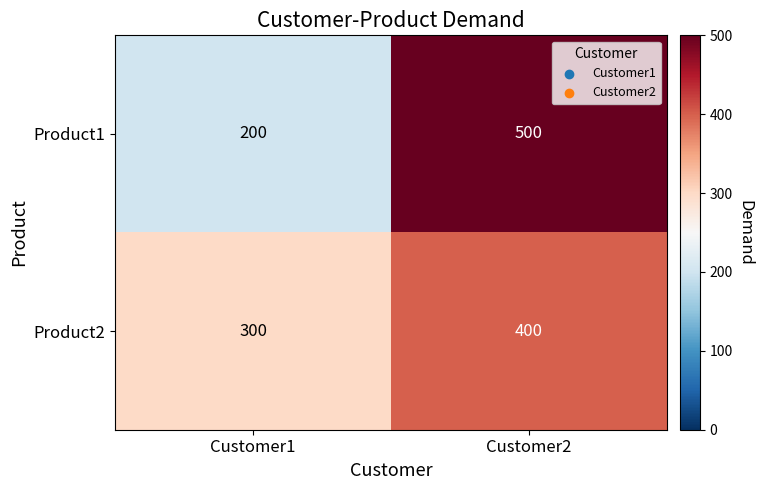

What is the total value across all series at Customer1?

500